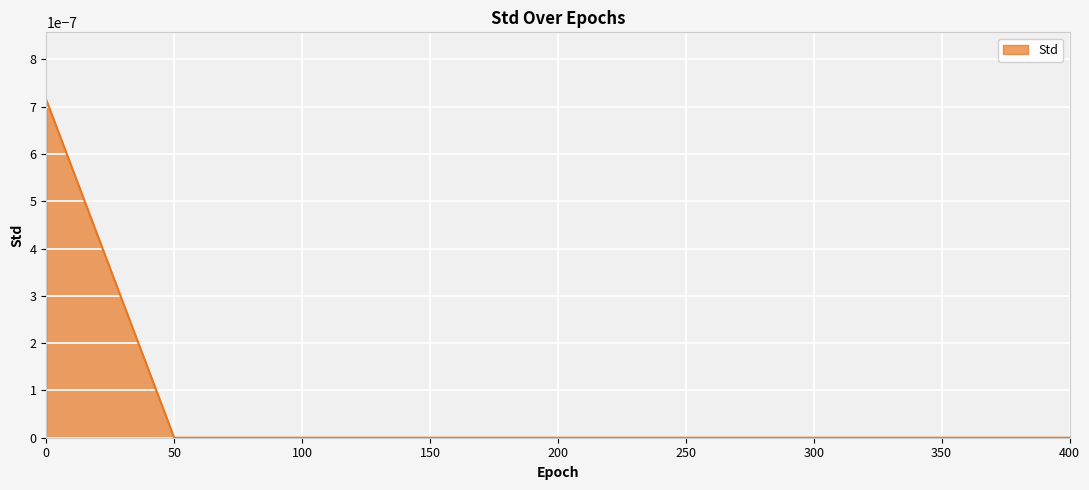

The value at 400 is 0.0. True or false?

True